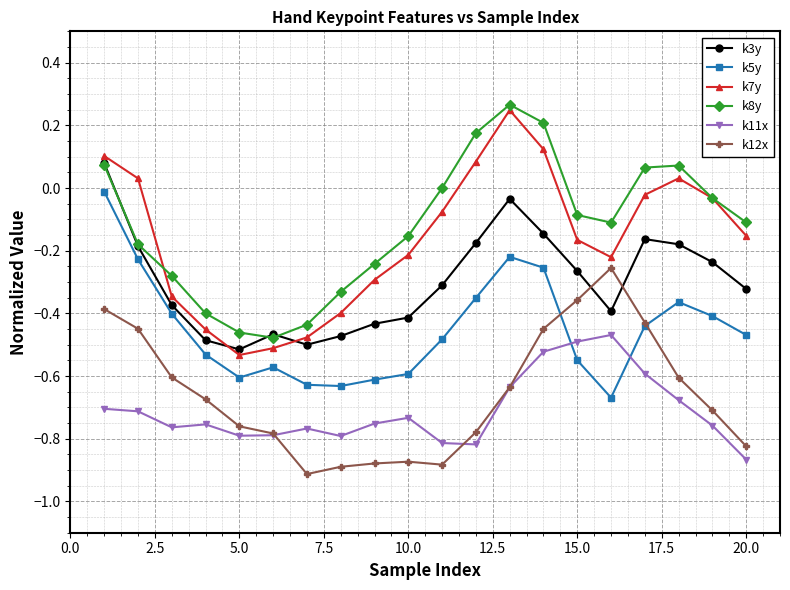

How many lines are shown in the chart?

6